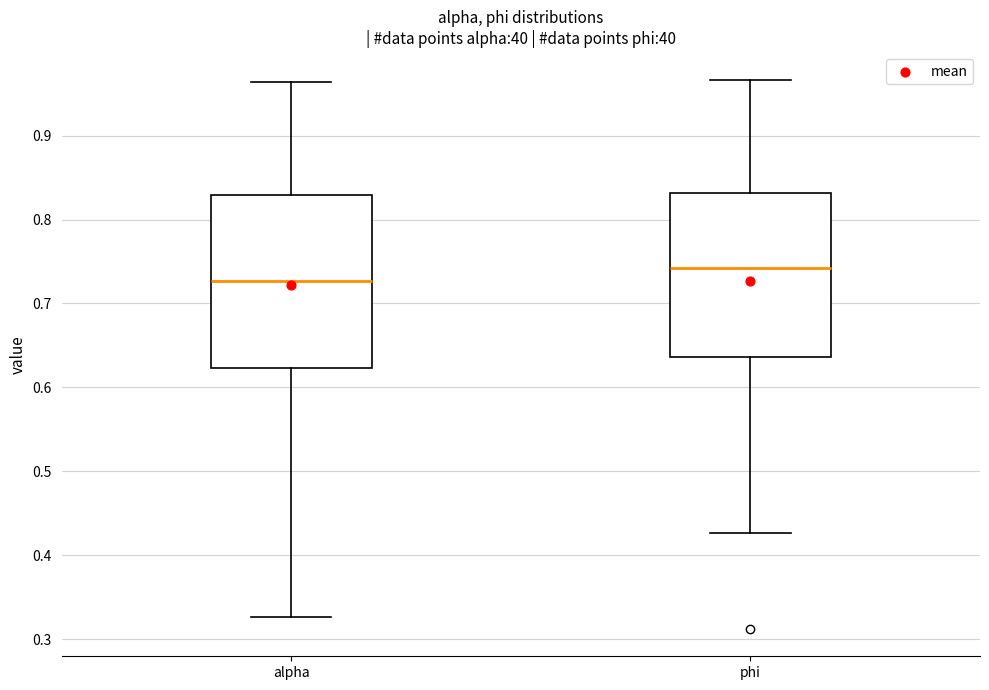

Reading left to right, transcribe this box plot: for each box, give where its median line is, the range the box spans, and where its two whiskers end, as read against the y-axis. The values are not printed on the chart, so give them approximately, as read against the axis.

alpha: median 0.73, box 0.62 to 0.83, whiskers 0.33 to 0.96
phi: median 0.74, box 0.64 to 0.83, whiskers 0.43 to 0.97